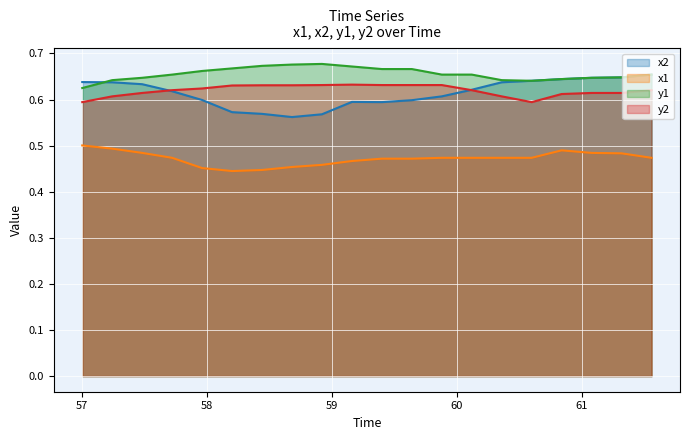

True or false: x1 has more than 2 interior local peaks.

False